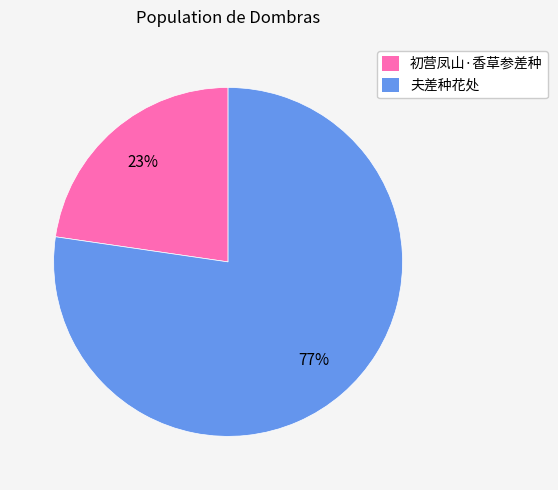

True or false: 初营凤山·香草参差种 accounts for 23% of the total.

True